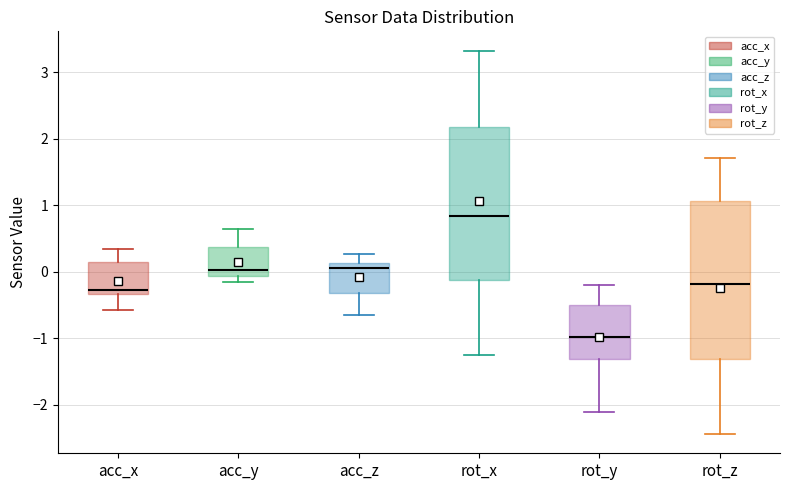

Where does the upper whisker of the box for acc_z end on the y-axis? The values are not printed on the chart, so give them approximately, as read against the axis.

0.3